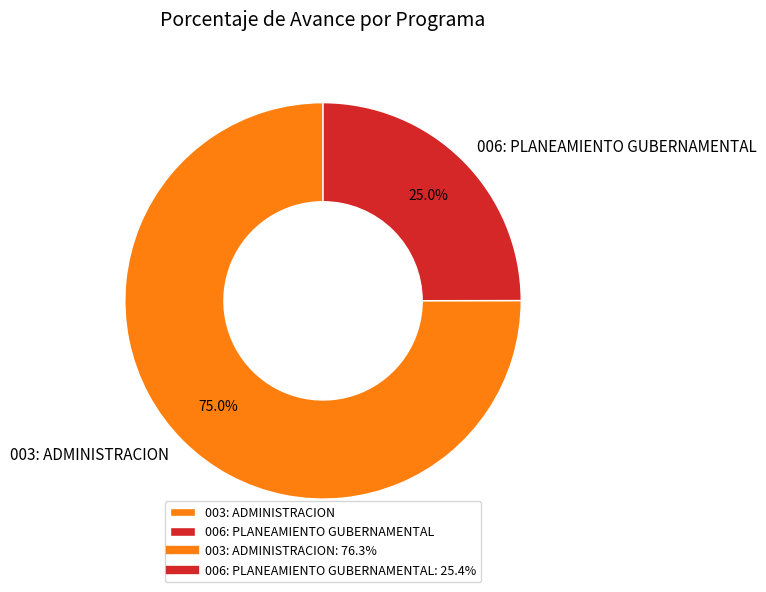

To the nearest percent, what portion does 006: PLANEAMIENTO GUBERNAMENTAL represent?

25%